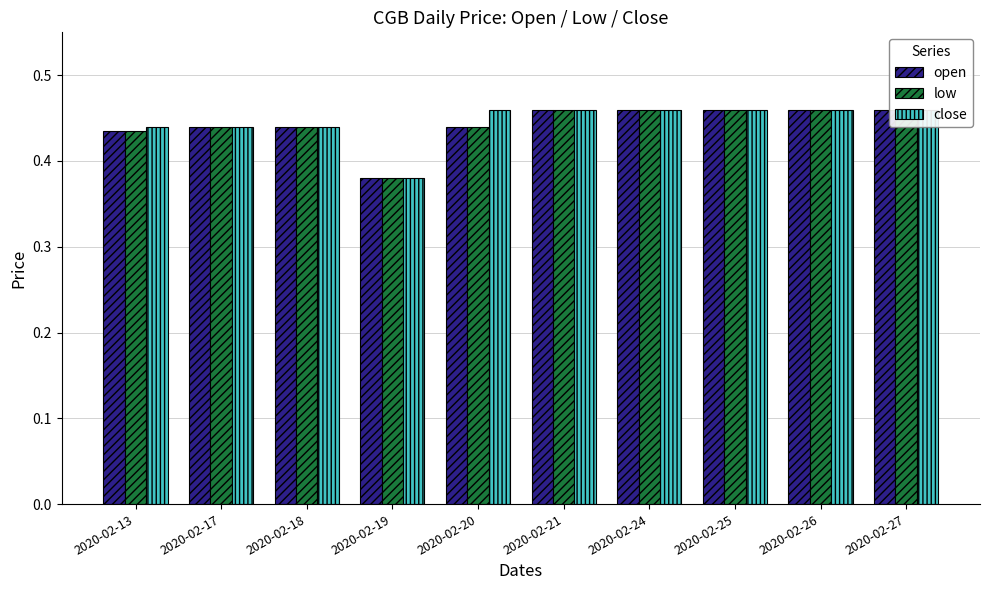

How many groups of bars are there?

10